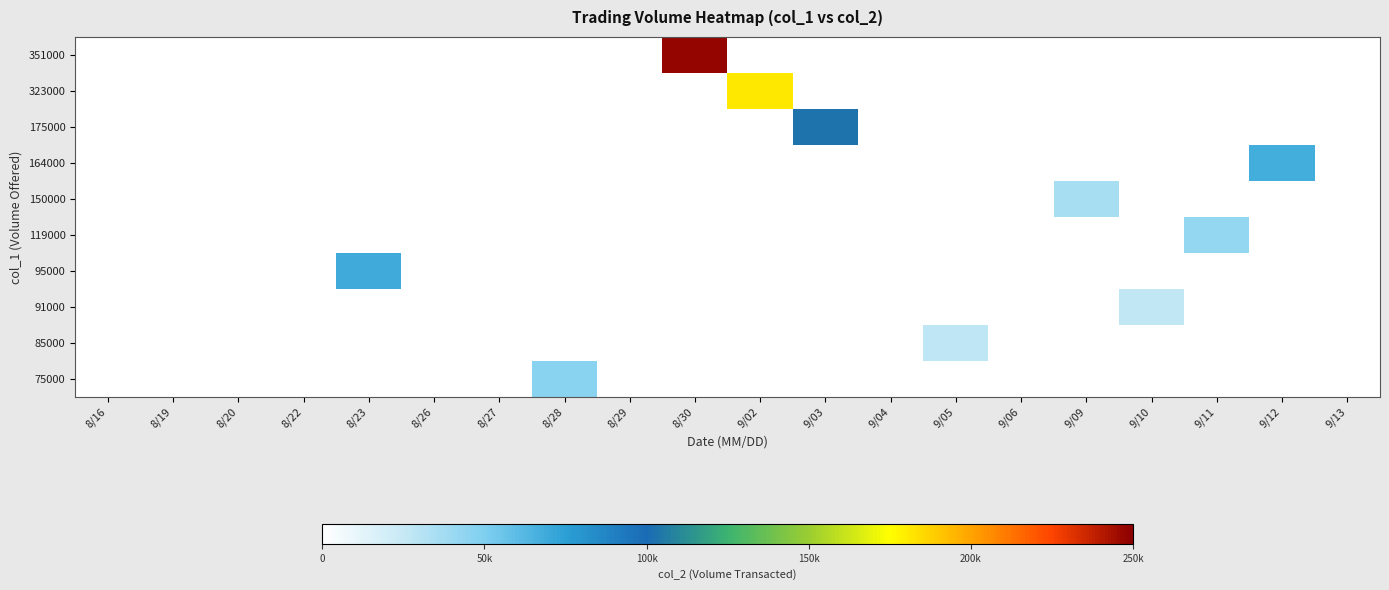

What is the greatest value displayed?

247570